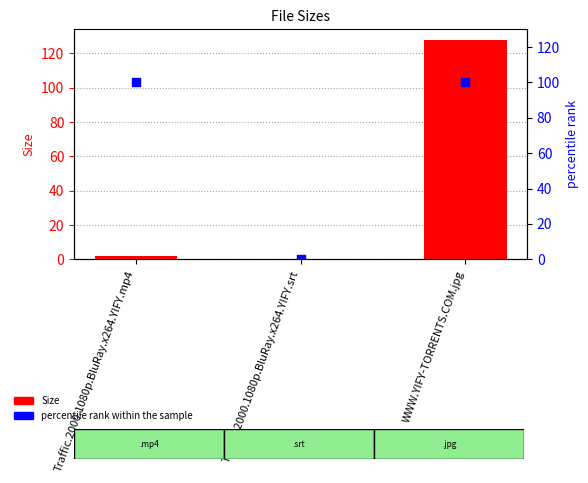

Which series reaches the maximum Y coordinate?

Size